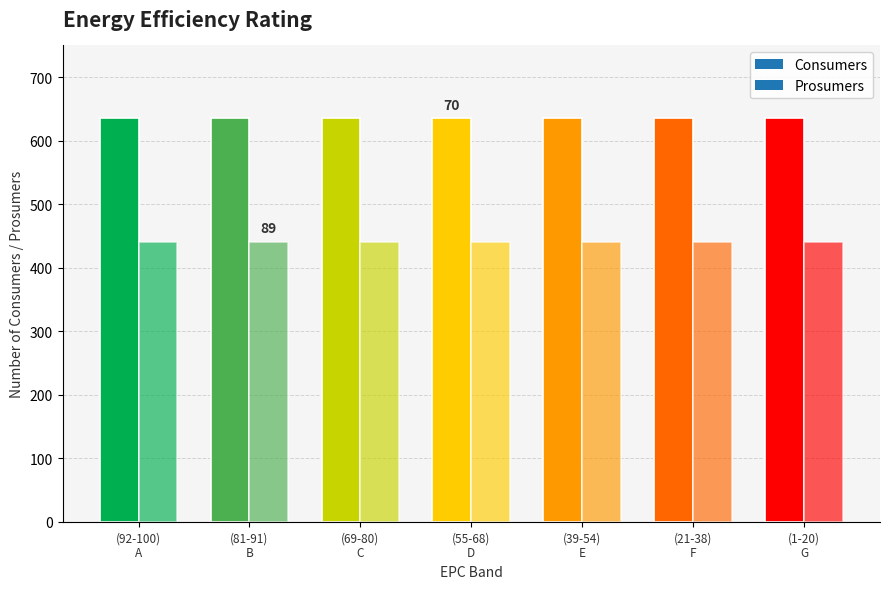

What is the greatest value displayed?

635